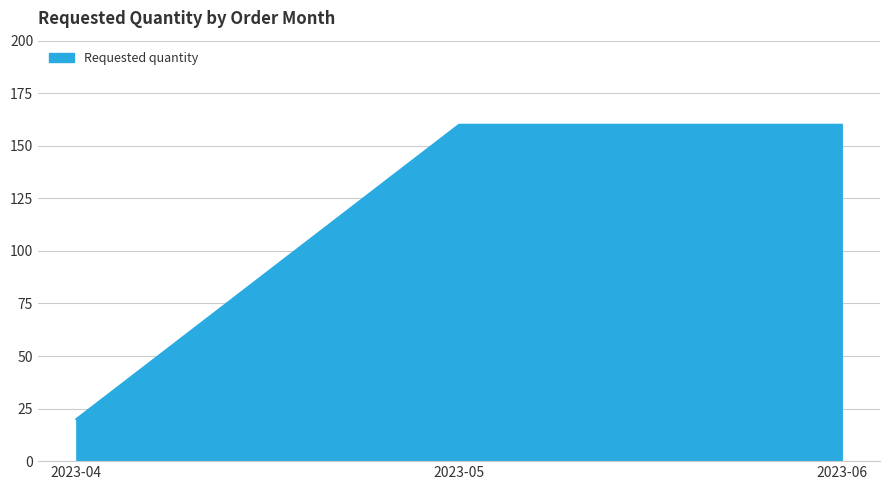

What is the maximum value shown in the chart?

160